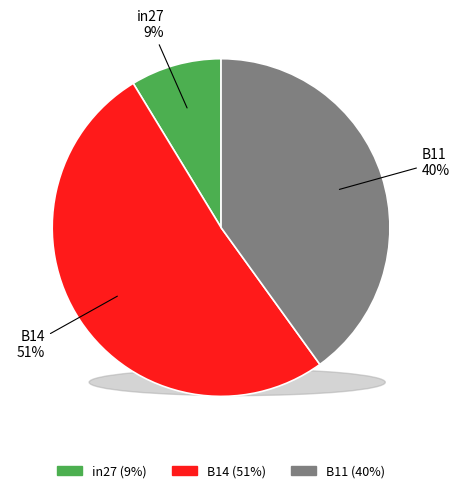

Does in27 represent more than half of the total?

No